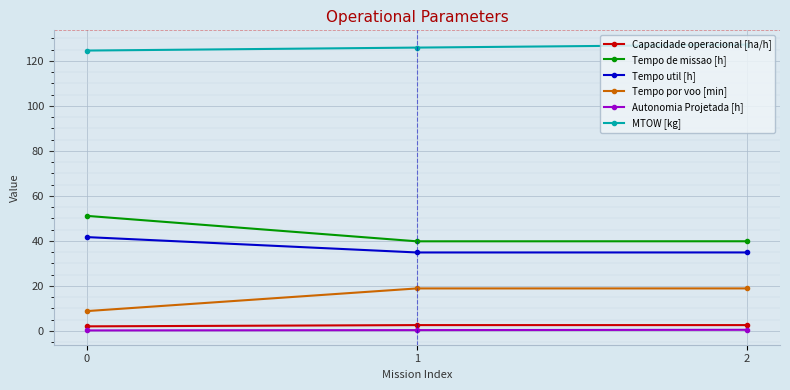

The value of Tempo util [h] at 1 is 53.9. True or false?

False